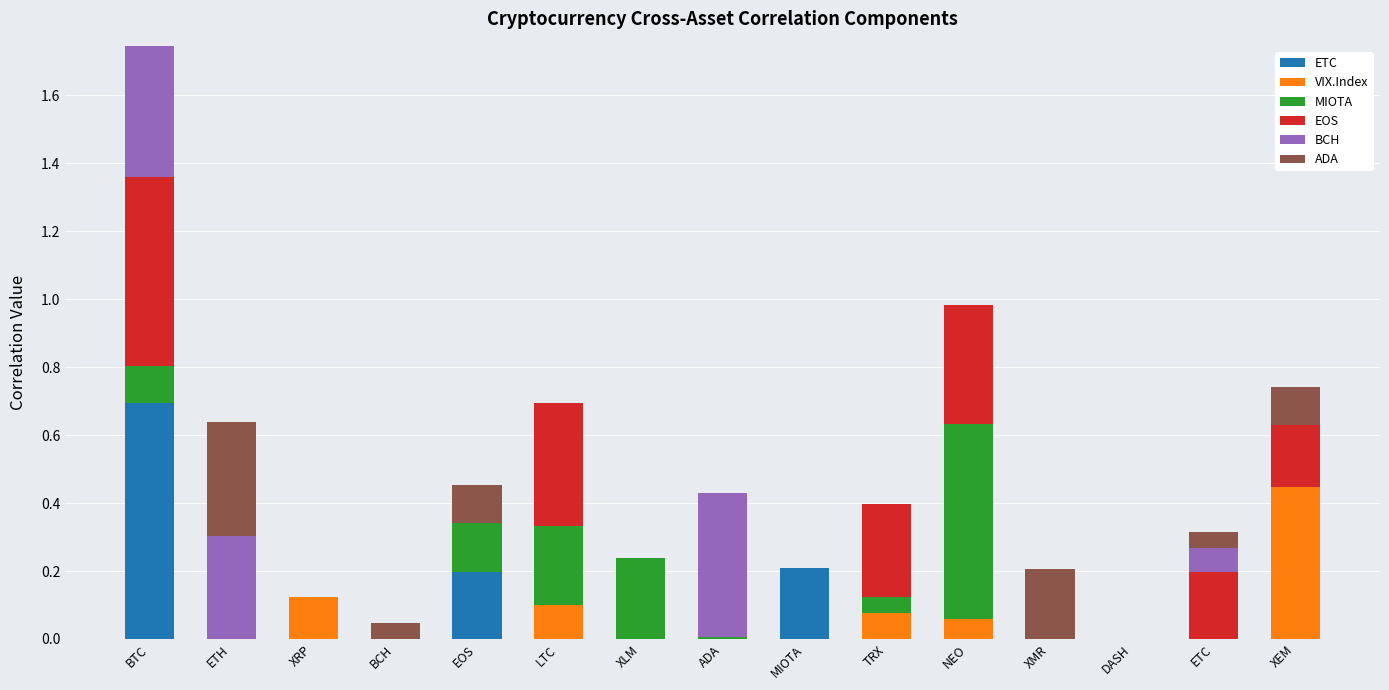

At which category is the sum across all series the highest?

BTC